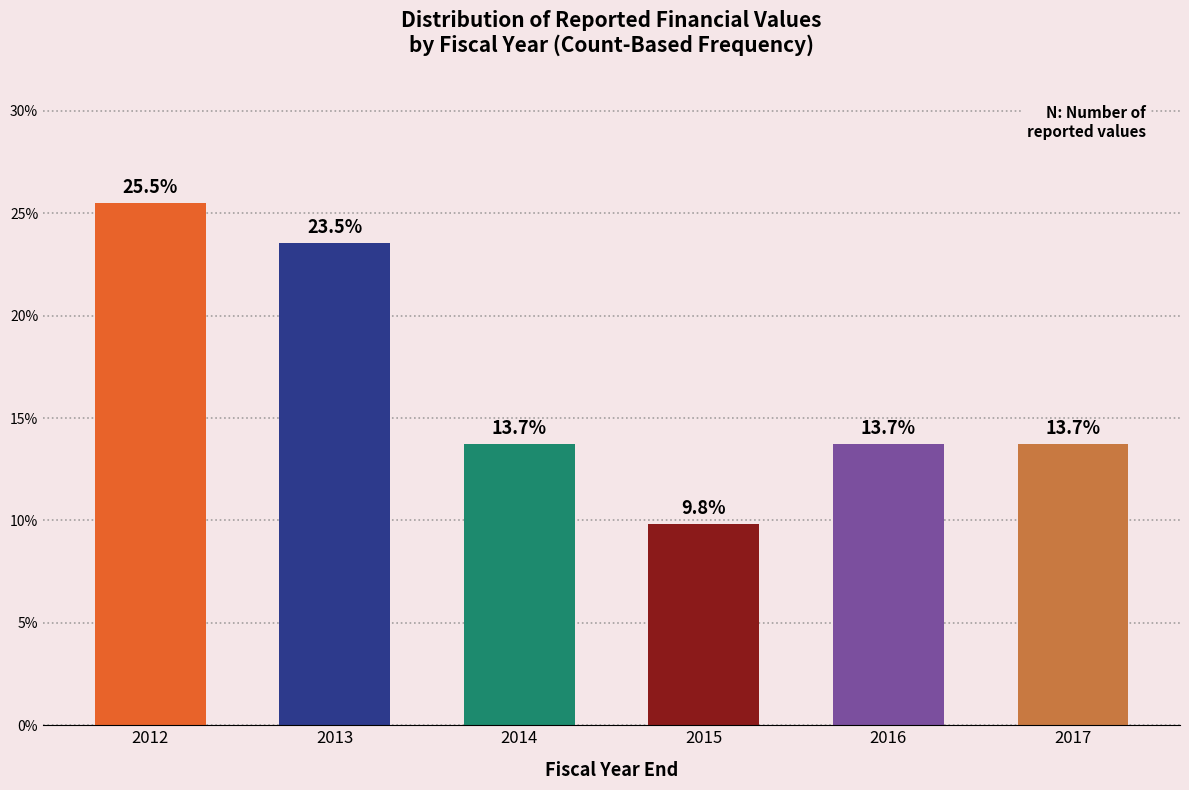

Reading left to right, list all the values displayed in this chart.

2012=25.5	2013=23.5	2014=13.7	2015=9.8	2016=13.7	2017=13.7